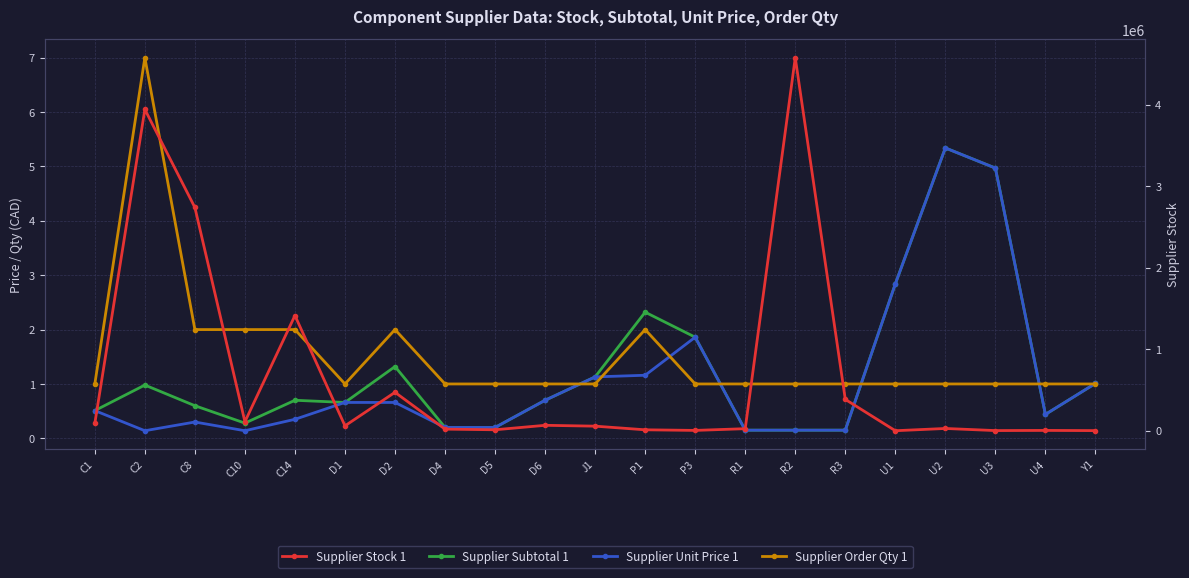

True or false: Supplier Stock 1 and Supplier Unit Price 1 intersect in this chart.

False